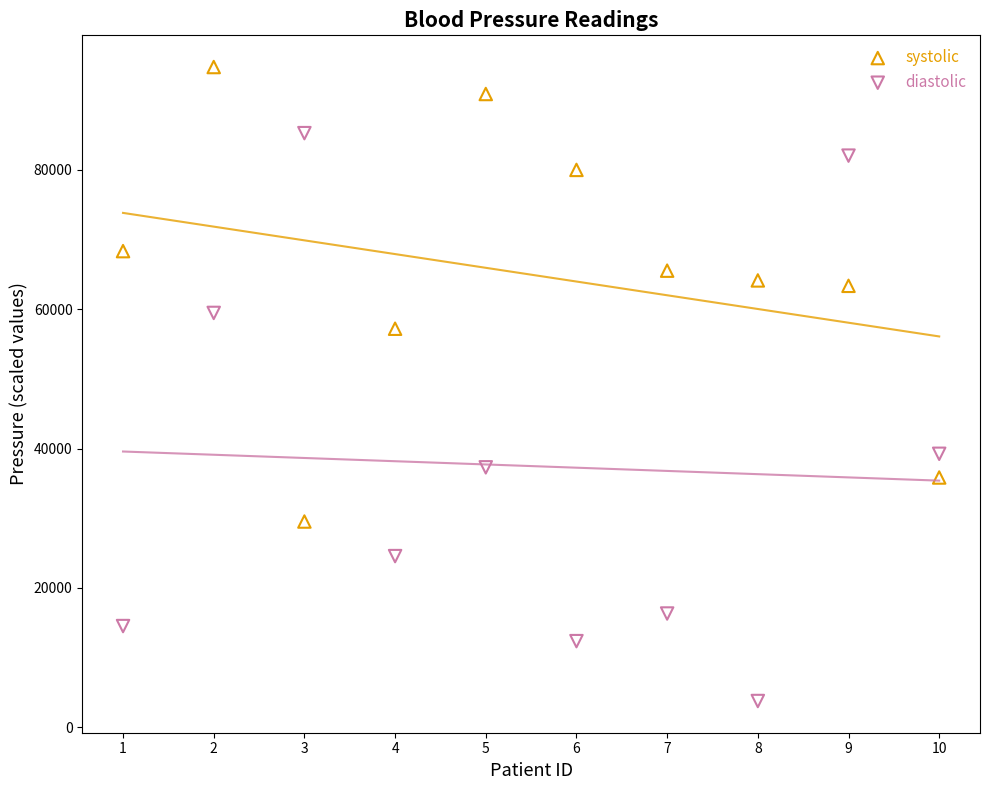

Which series contains the highest Y value?

systolic